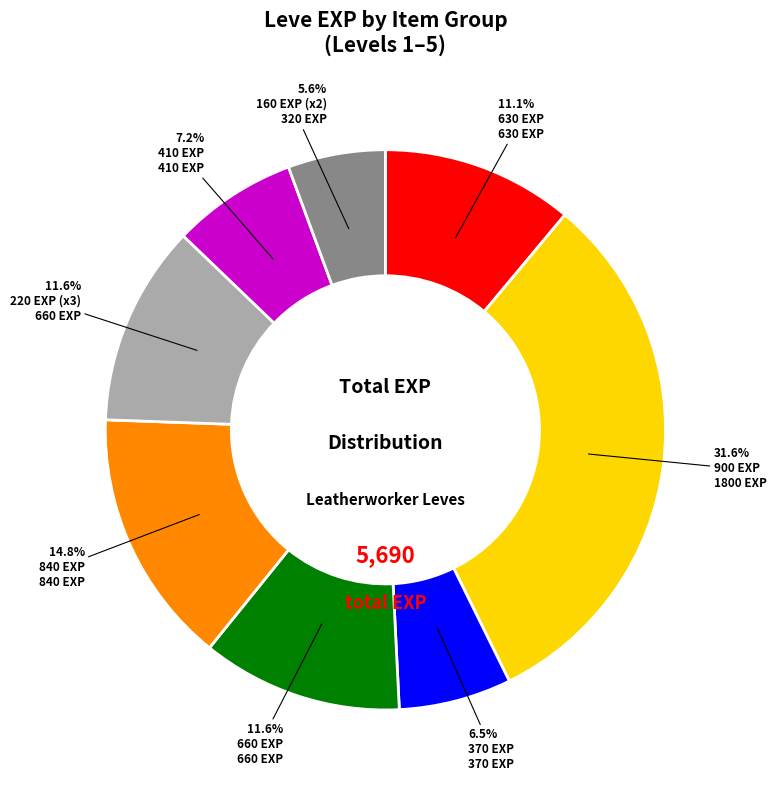

Does any single category account for the majority?

No